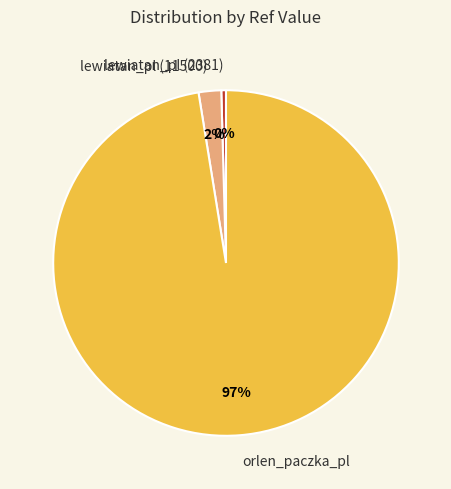

How many slices are in this pie chart?

3